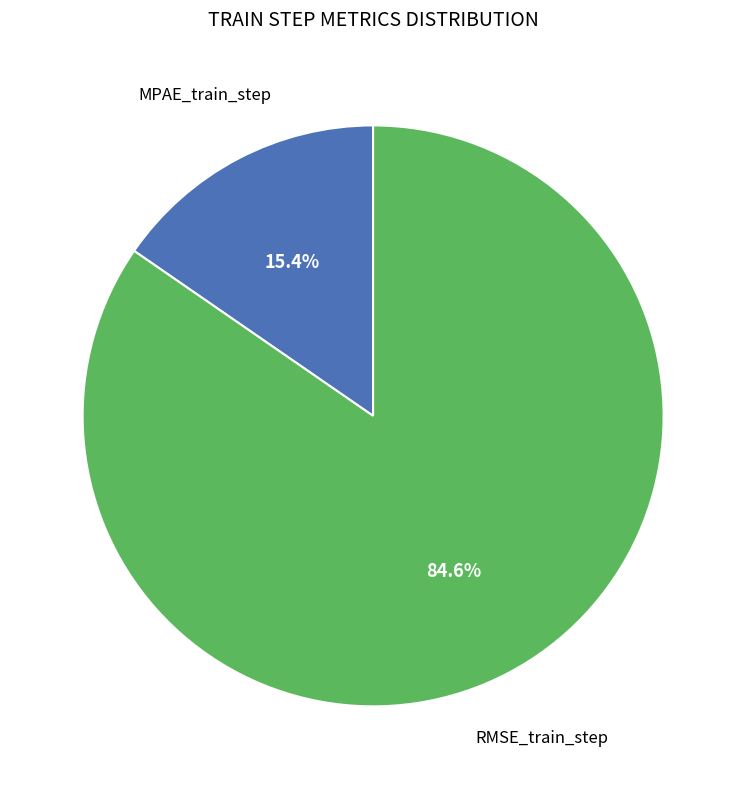

How many slices are in this pie chart?

2